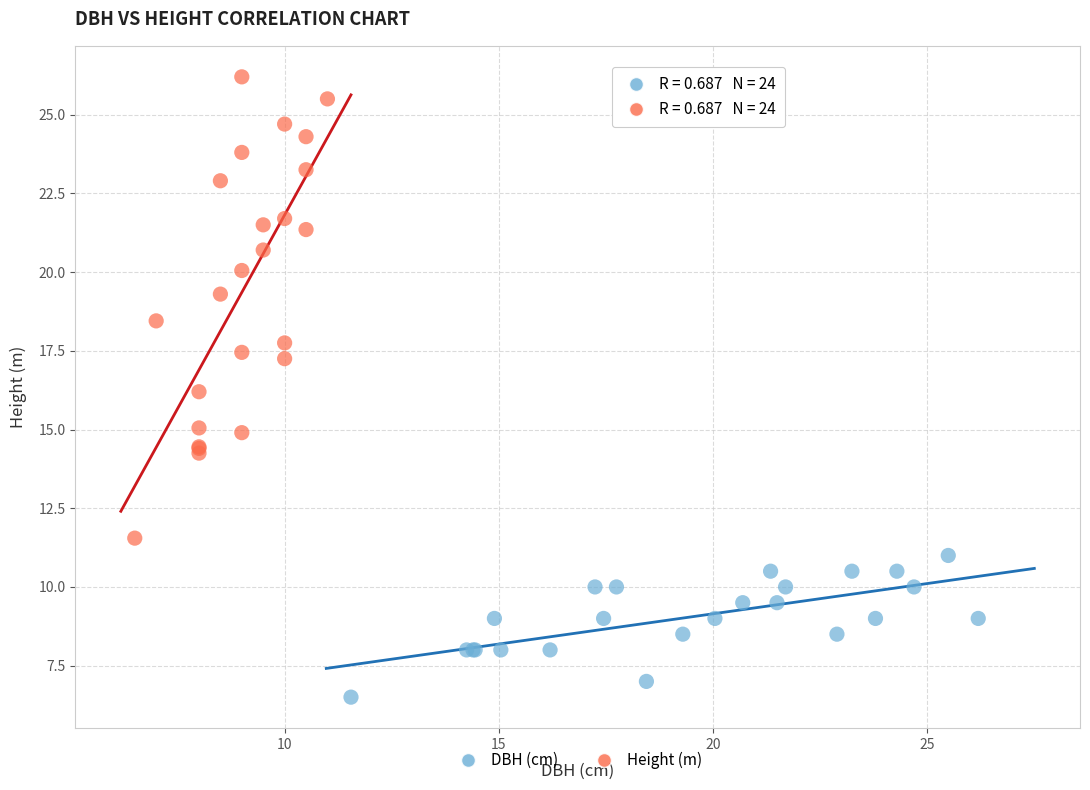

Which series contains the highest Y value?

Height (m)